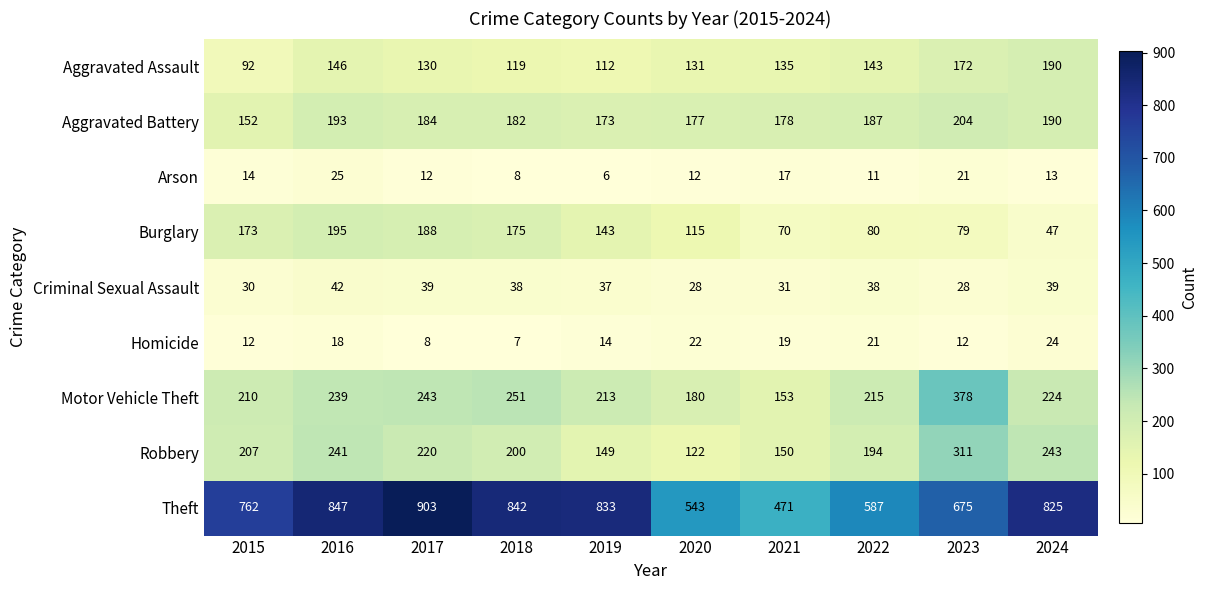

Rank the series at 2017 from highest to lowest value.

Theft, Motor Vehicle Theft, Robbery, Burglary, Aggravated Battery, Aggravated Assault, Criminal Sexual Assault, Arson, Homicide